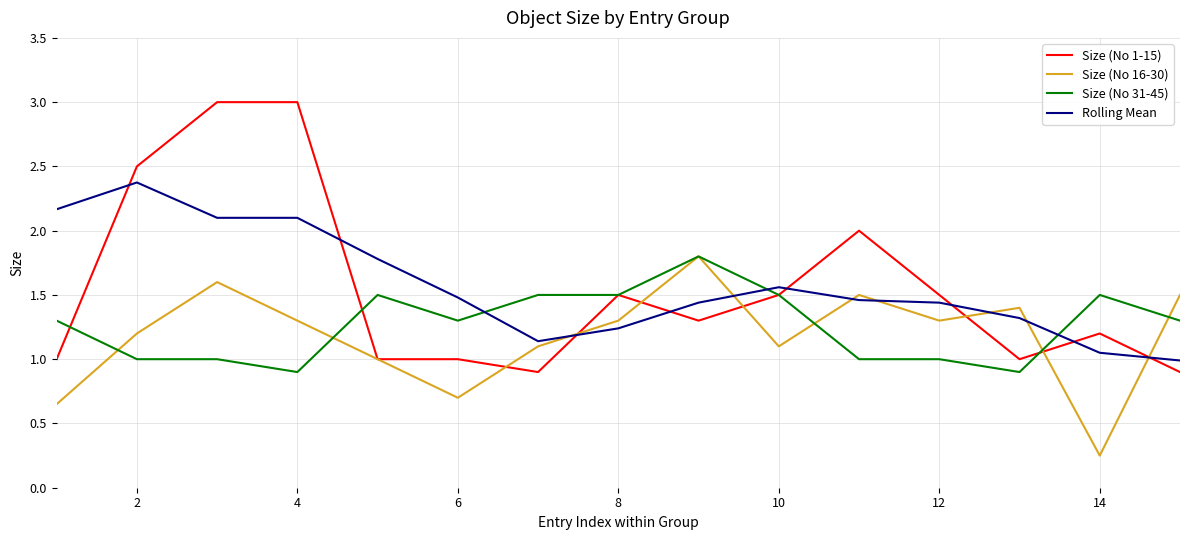

True or false: Rolling Mean and Size (No 1-15) cross at least once.

True